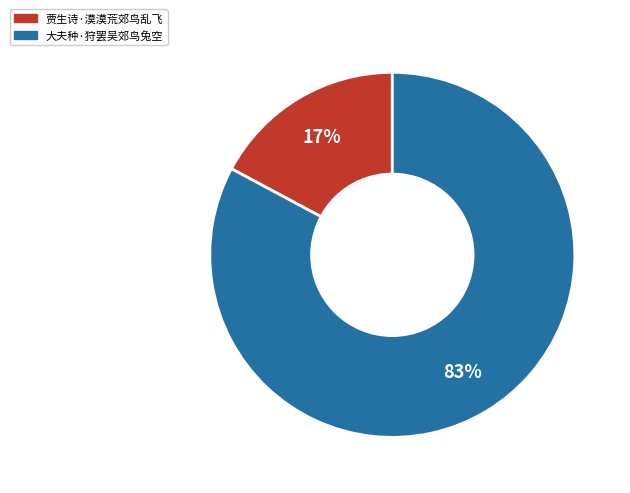

Which category has the smallest portion of the pie?

贾生诗·漠漠荒郊鸟乱飞